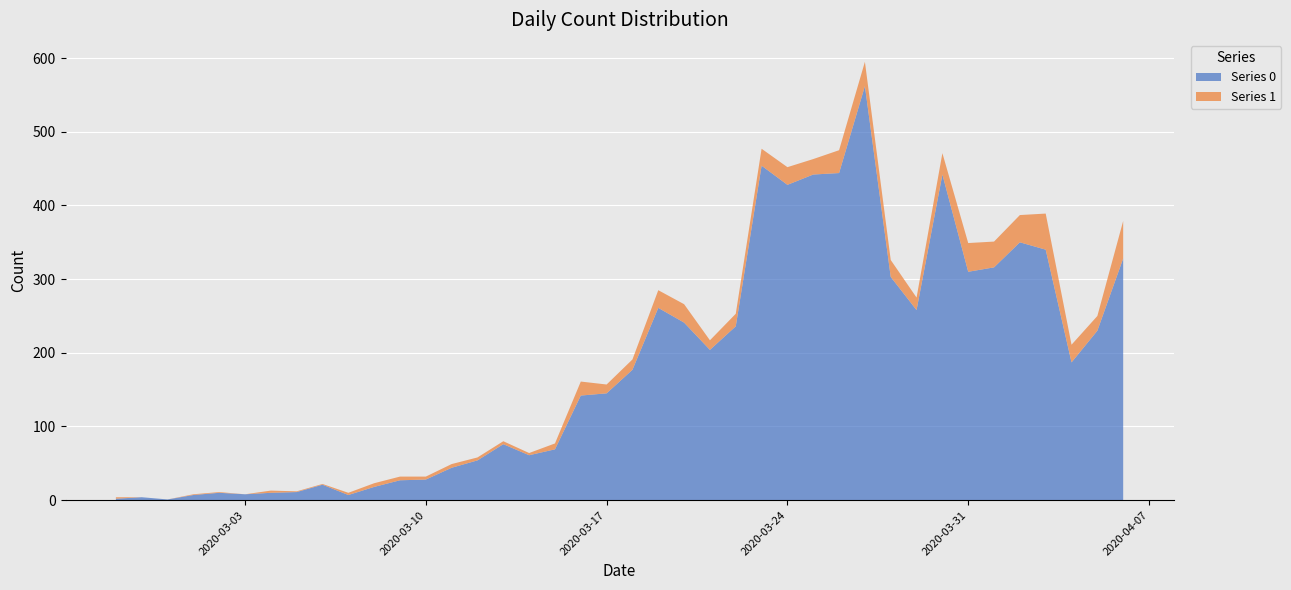

Reading left to right, extract all data points from this chart.

Series 0: 2020-02-27=2	2020-02-28=4	2020-02-29=1	2020-03-01=7	2020-03-02=10	2020-03-03=8	2020-03-04=10	2020-03-05=11	2020-03-06=21	2020-03-07=7	2020-03-08=18	2020-03-09=27	2020-03-10=28	2020-03-11=44	2020-03-12=54	2020-03-13=76	2020-03-14=61	2020-03-15=69	2020-03-16=142	2020-03-17=145	2020-03-18=177	2020-03-19=261	2020-03-20=241	2020-03-21=204	2020-03-22=236	2020-03-23=454	2020-03-24=428	2020-03-25=442	2020-03-26=444	2020-03-27=562	2020-03-28=303	2020-03-29=258	2020-03-30=442	2020-03-31=310	2020-04-01=316	2020-04-02=350	2020-04-03=340	2020-04-04=187	2020-04-05=230	2020-04-06=328
Series 1: 2020-02-27=2	2020-02-28=0	2020-02-29=0	2020-03-01=1	2020-03-02=1	2020-03-03=0	2020-03-04=3	2020-03-05=1	2020-03-06=1	2020-03-07=3	2020-03-08=5	2020-03-09=5	2020-03-10=4	2020-03-11=5	2020-03-12=4	2020-03-13=4	2020-03-14=3	2020-03-15=8	2020-03-16=19	2020-03-17=12	2020-03-18=14	2020-03-19=24	2020-03-20=25	2020-03-21=13	2020-03-22=17	2020-03-23=23	2020-03-24=24	2020-03-25=21	2020-03-26=31	2020-03-27=33	2020-03-28=23	2020-03-29=17	2020-03-30=29	2020-03-31=39	2020-04-01=35	2020-04-02=37	2020-04-03=49	2020-04-04=24	2020-04-05=20	2020-04-06=51